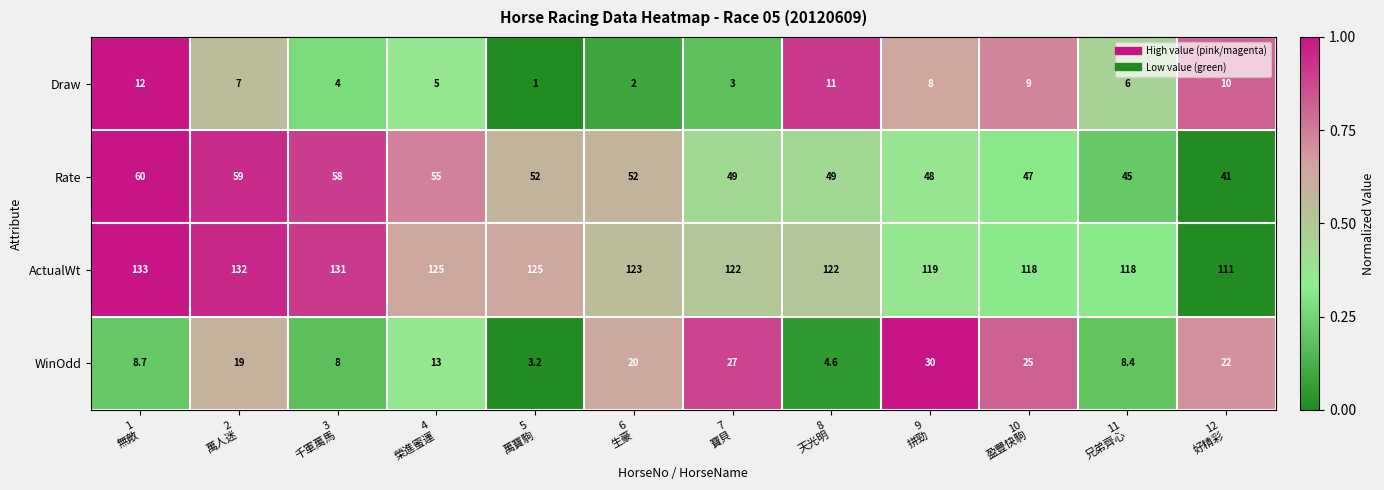

What is the greatest value displayed?

133.0